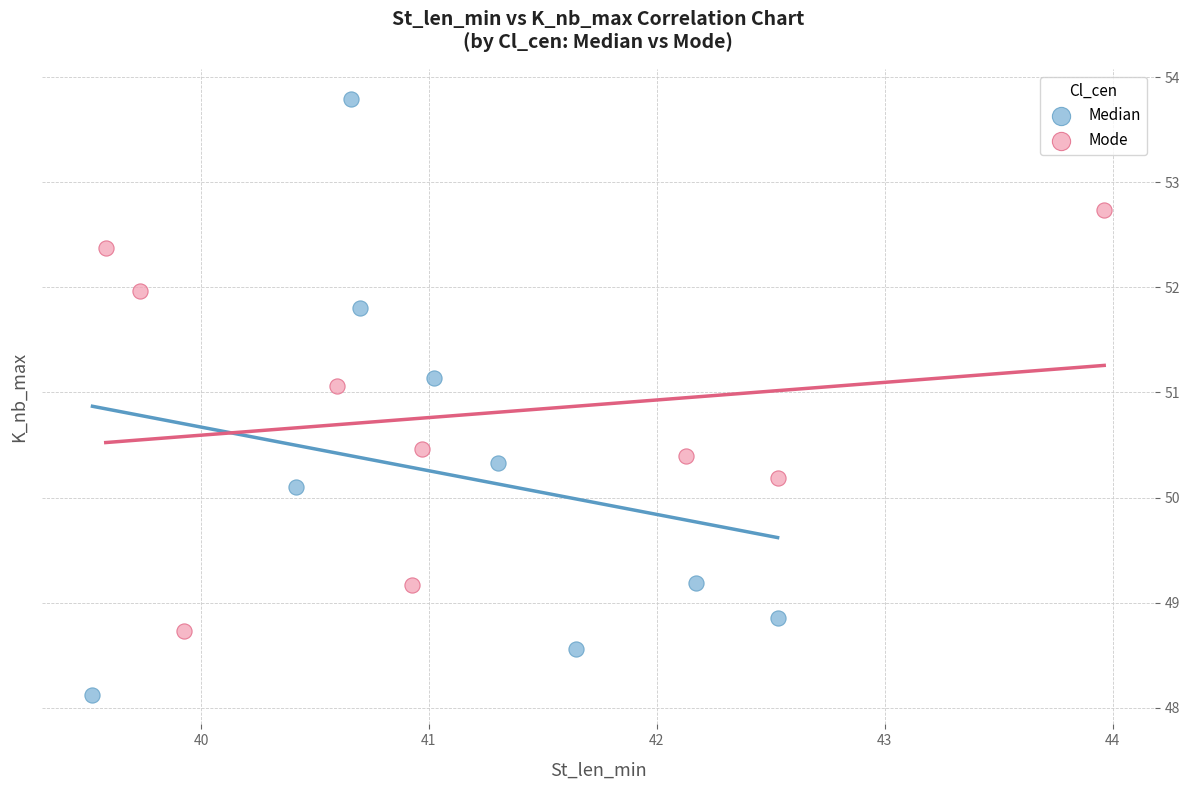

Which series contains the highest Y value?

Median